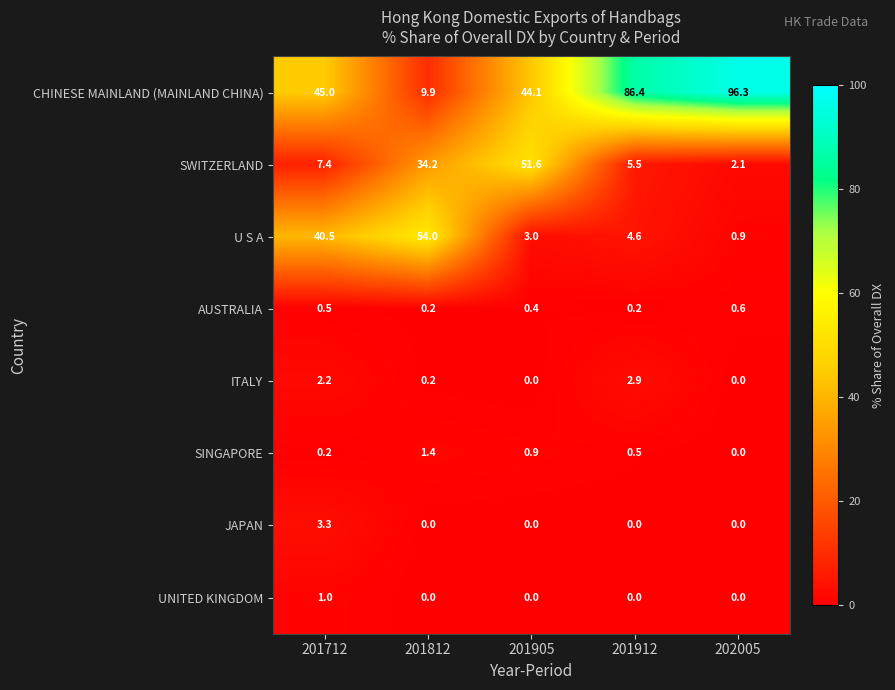

List the labels in order of U S A value, smallest first.

202005, 201905, 201912, 201712, 201812